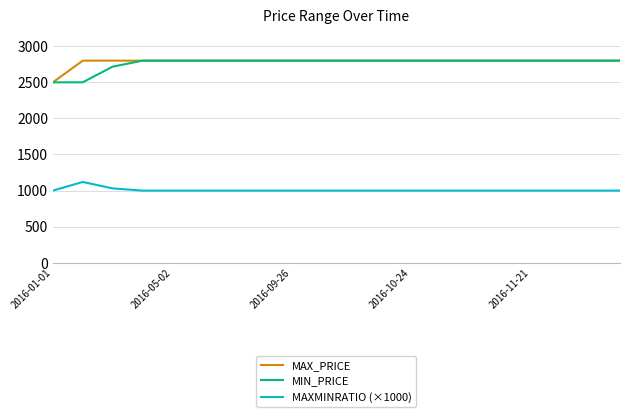

What is the minimum value shown in the chart?

999.6